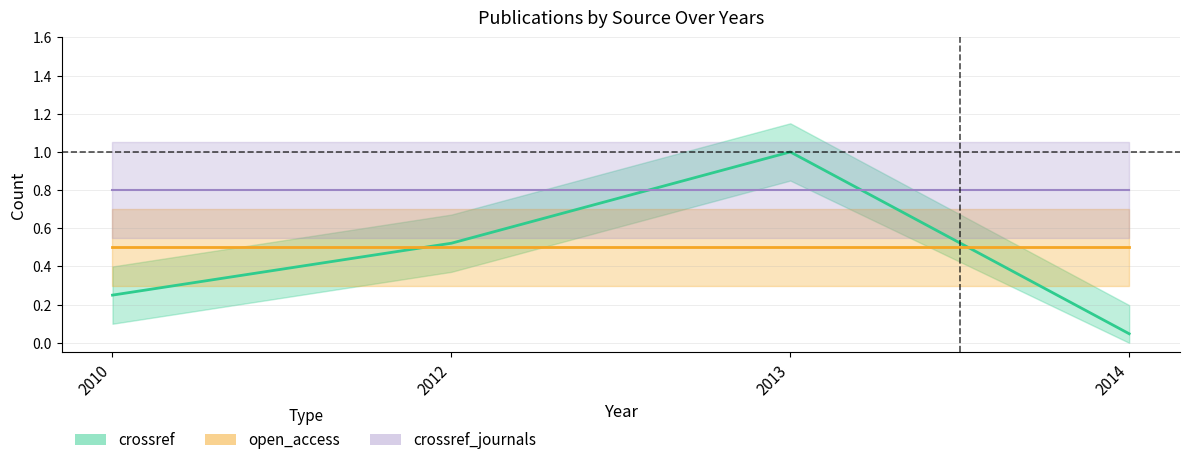

Reading right to left, what are all the values shown in this chart?

crossref_line: 0.0	1.0	0.5	0.2
open_access_line: 0.5	0.5	0.5	0.5
crossref_journals_line: 0.8	0.8	0.8	0.8